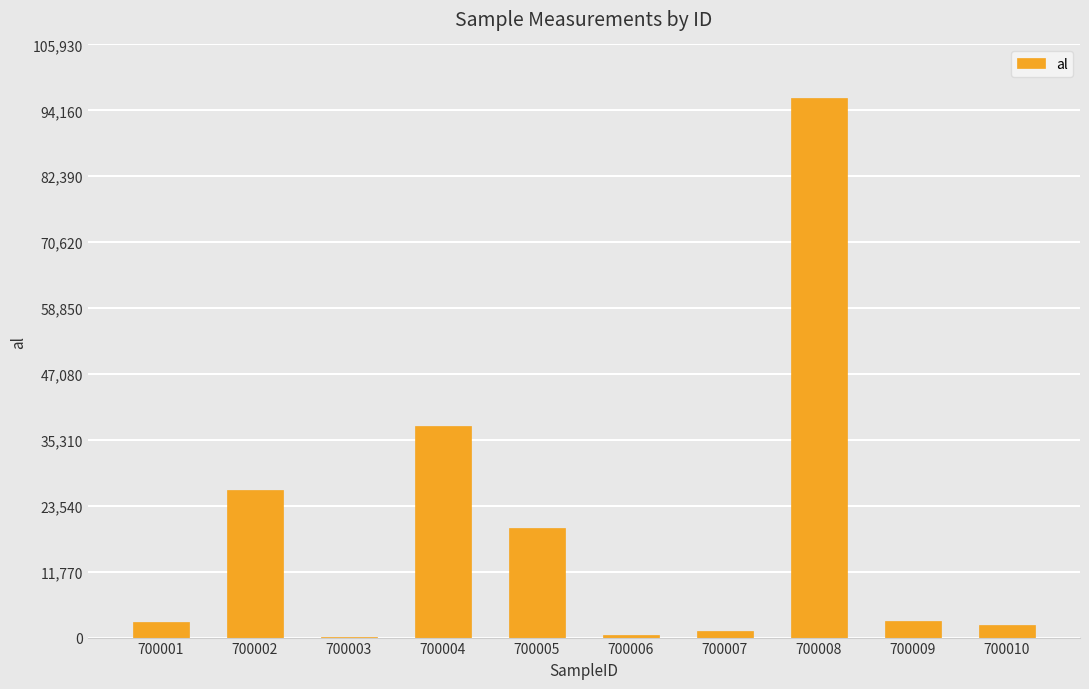

At which label is the value closest to 48200?

700004